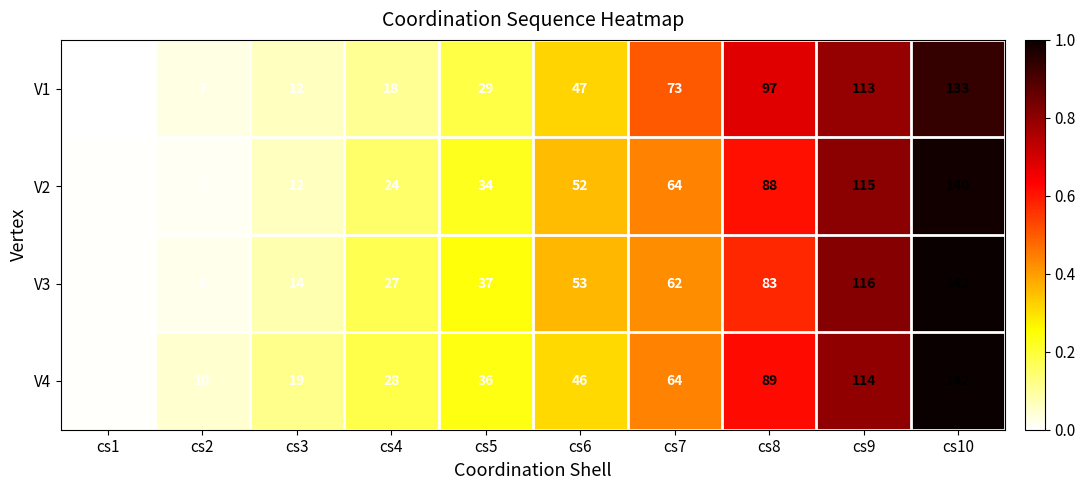

What value does the V2 series have at cs3?

12